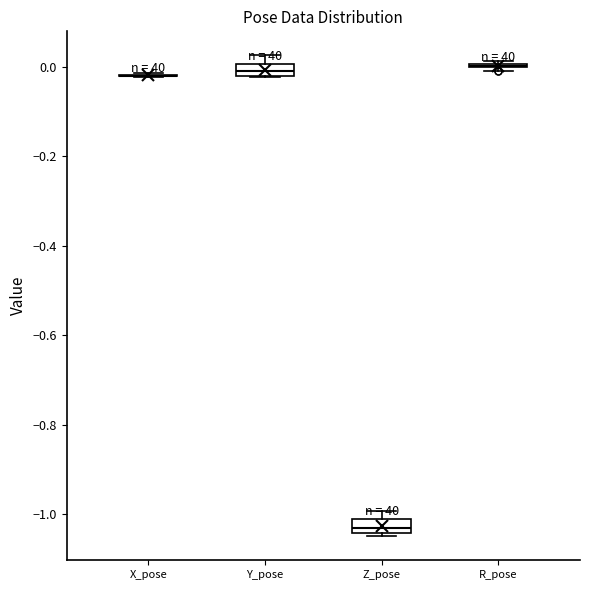

Where is the upper edge of the box for Y_pose on the y-axis? The values are not printed on the chart, so give them approximately, as read against the axis.

0.00